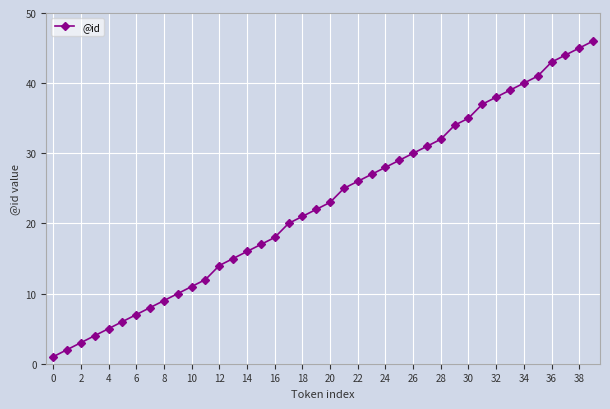

What is the difference between the maximum and minimum values?

45